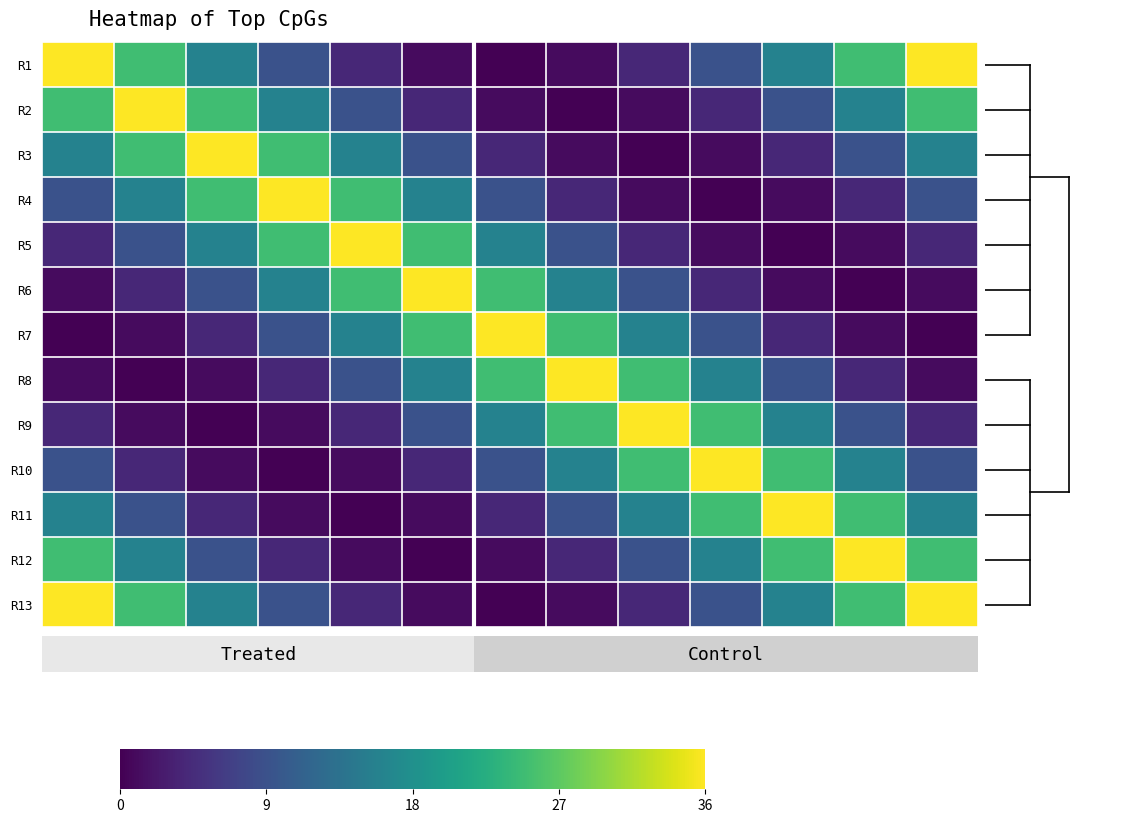

Rank the series by their maximum value, from highest to lowest.

R1, R2, R3, R4, R5, R6, R7, R8, R9, R10, R11, R12, R13